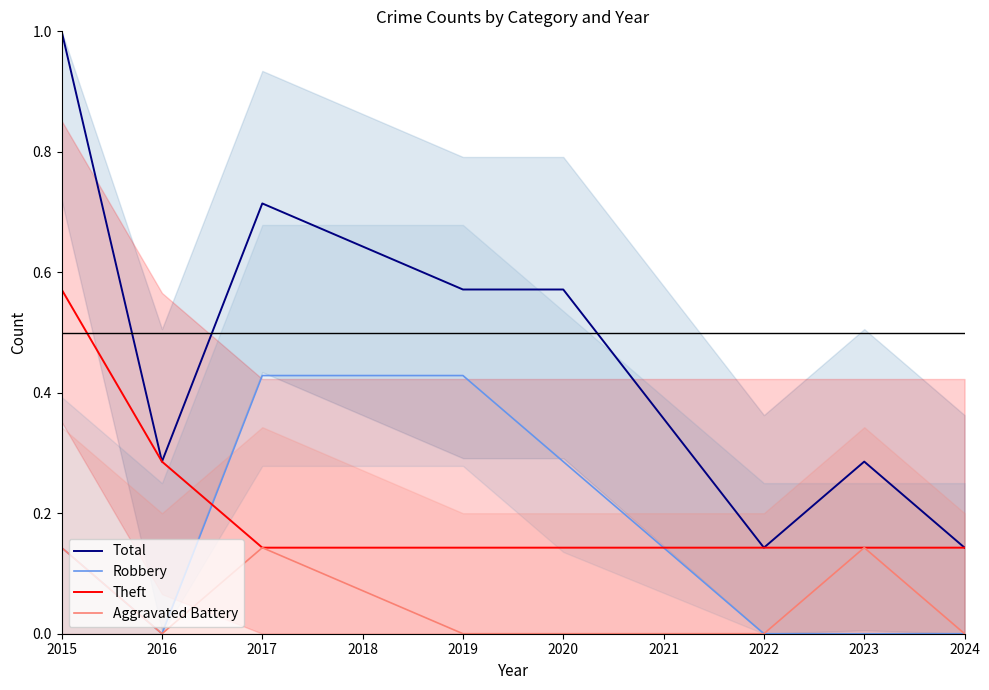

What is the sum of the Aggravated Battery values at 2015 and 2020?

0.1